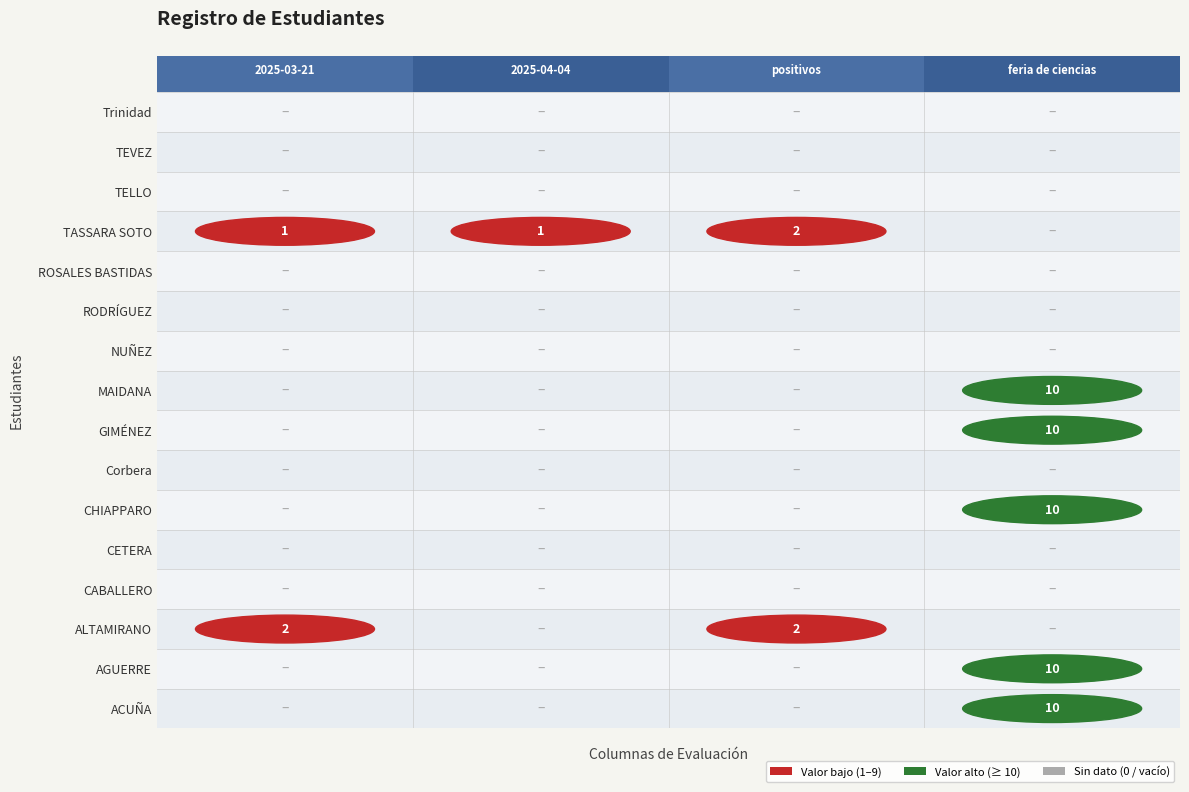

True or false: 2025-04-04 has a value of 0 at CHIAPPARO.

True